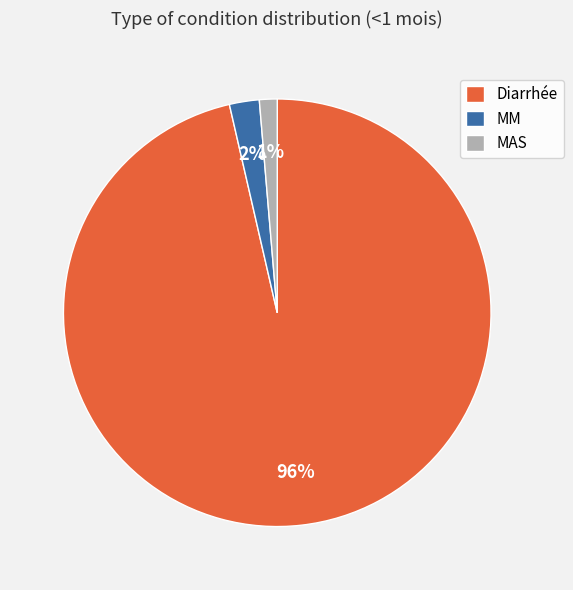

Is there any slice that represents more than half of the pie?

Yes